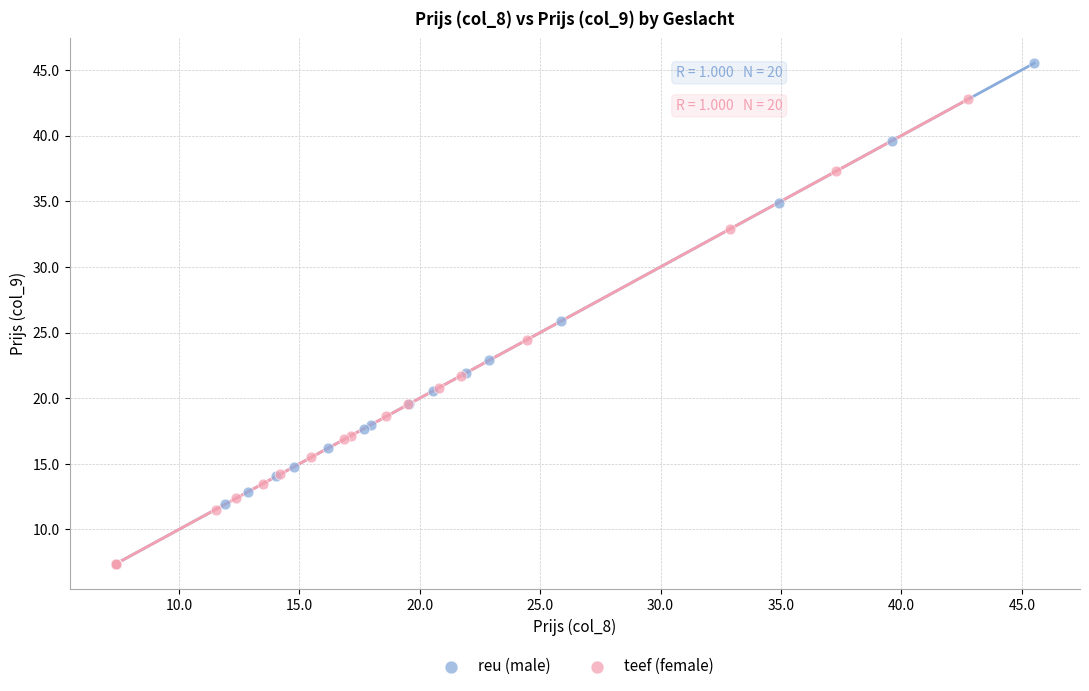

Which series has the widest spread of Y values?

reu (male)